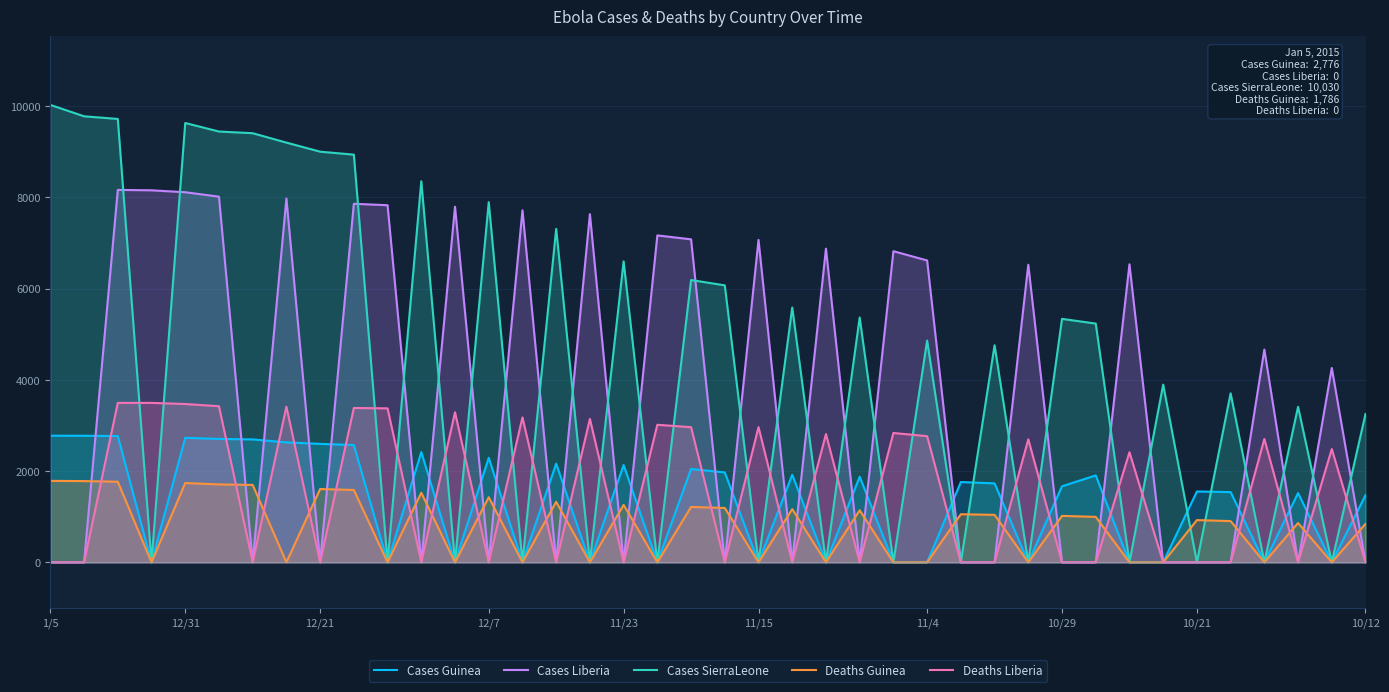

Reading left to right, transcribe all the data shown in this chart.

Cases Guinea: 2776	2775	2769	0	2730	2706	2695	2630	2597	2571	0	2416	0	2292	0	2164	0	2134	0	2047	1971	0	1919	0	1878	0	0	1760	1731	0	1667	1906	0	0	1553	1540	0	1519	0	1472
Cases Liberia: 0	0	8166	8157	8115	8018	0	7977	0	7862	7830	0	7797	0	7719	0	7635	0	7168	7082	0	7069	0	6878	0	6822	6619	0	0	6525	0	0	6535	0	0	0	4665	0	4262	0
Cases SierraLeone: 10030	9780	9722	0	9633	9446	9409	9203	9004	8939	0	8356	0	7897	0	7312	0	6599	0	6190	6073	0	5586	0	5368	0	4862	0	4759	0	5338	5235	0	3896	0	3706	0	3410	0	3252
Deaths Guinea: 1786	1781	1767	0	1739	1708	1697	0	1607	1586	0	1525	0	1428	0	1327	0	1260	0	1214	1192	0	1166	0	1142	0	0	1054	1041	0	1018	997	0	0	926	904	0	862	0	843
Deaths Liberia: 0	0	3496	3496	3471	3423	0	3413	0	3384	3376	0	3290	0	3177	0	3145	0	3016	2963	0	2964	0	2812	0	2836	2766	0	0	2697	0	0	2413	0	0	0	2705	0	2484	0